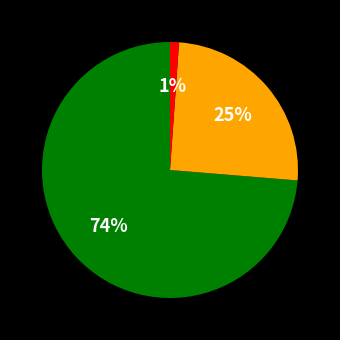

Does any single category account for the majority?

Yes